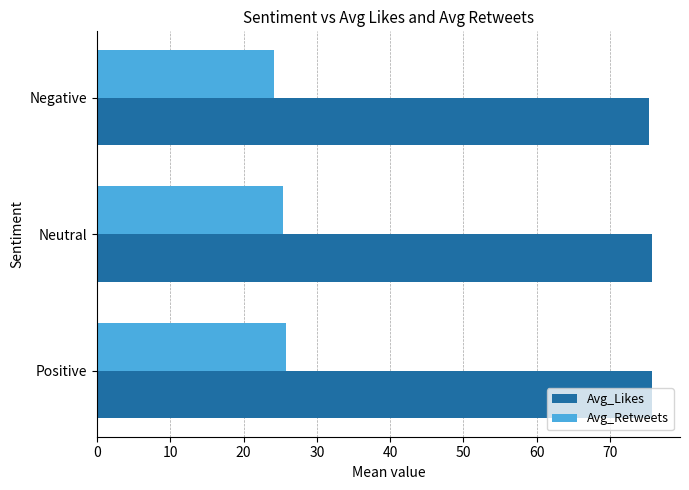

What are all the series names shown in the legend?

Avg_Likes, Avg_Retweets